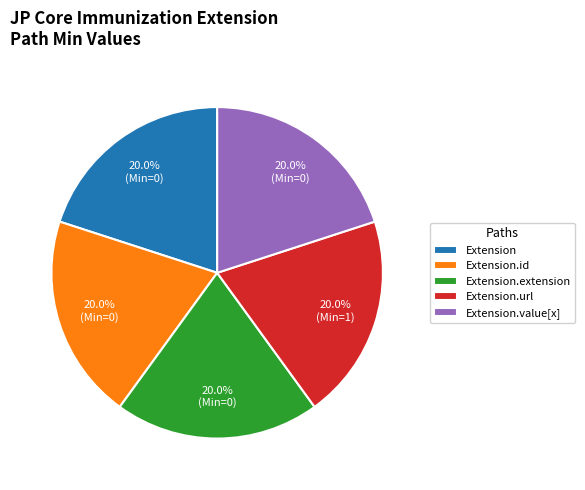

Approximately how many times larger is the value at Extension compared to Extension.value[x]?

1.0